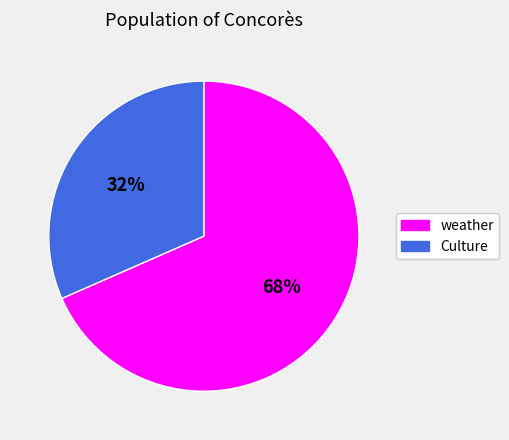

True or false: Culture accounts for 32% of the total.

True